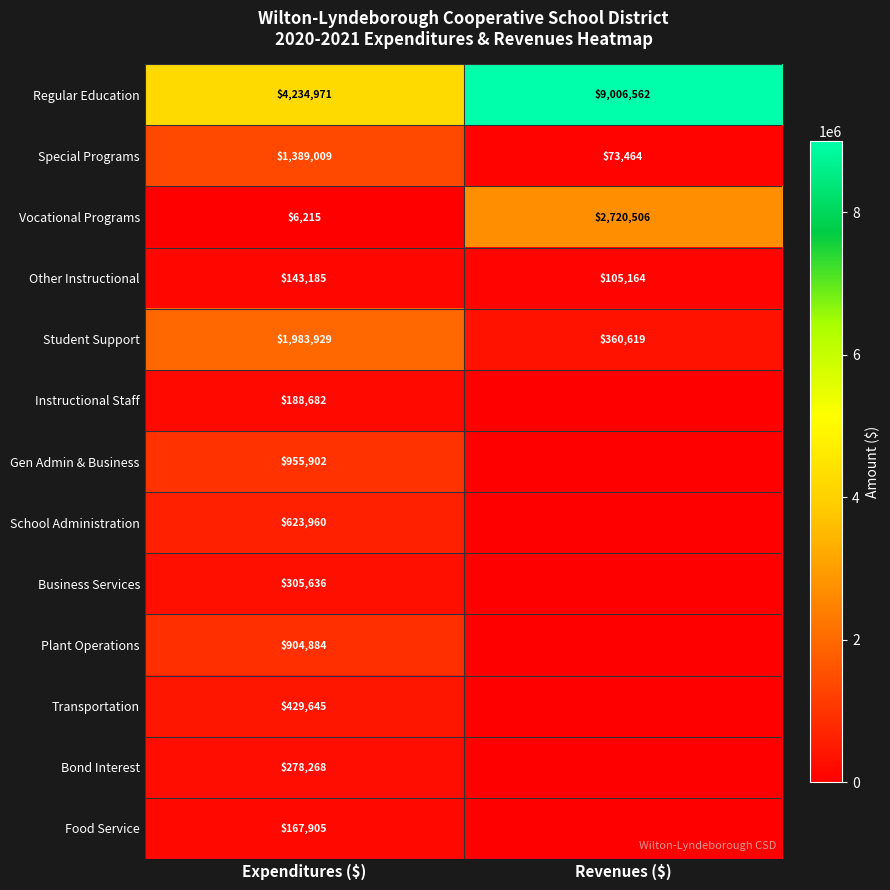

What is the minimum value for Other Instructional?

105164